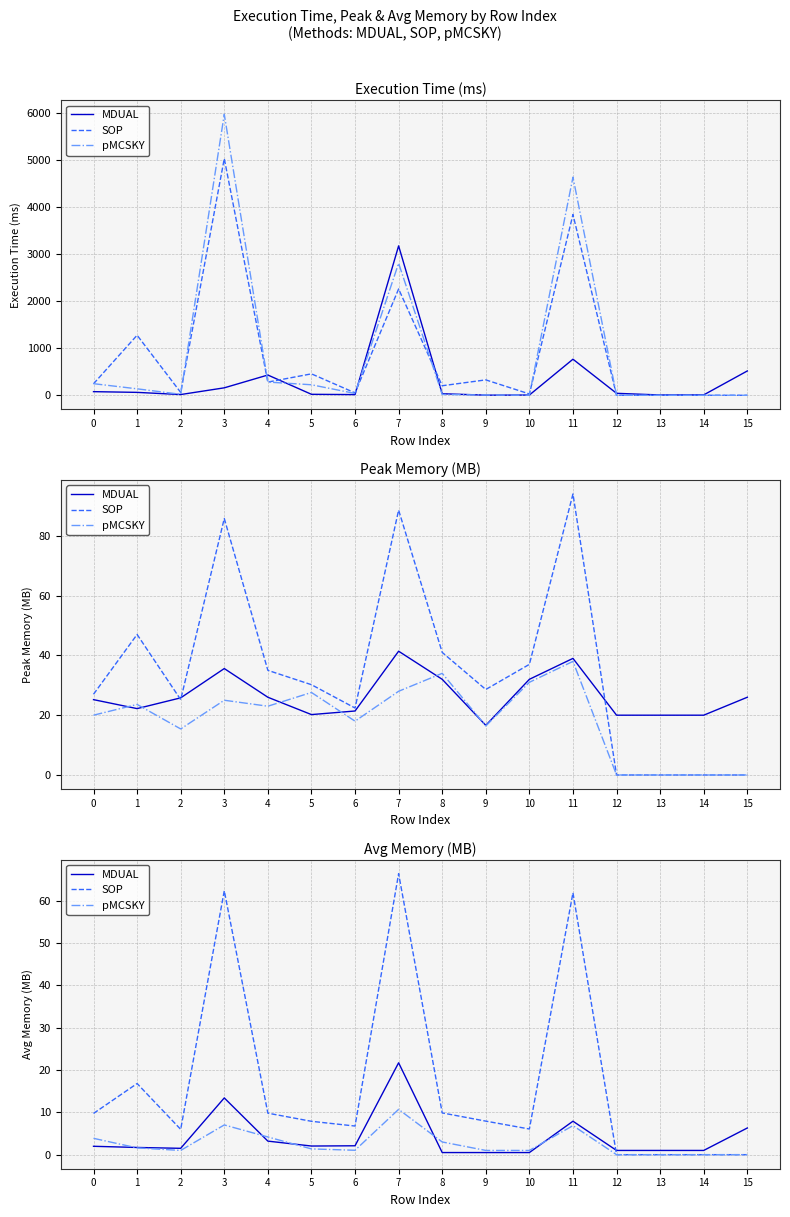

What is the sum of the SOP values at 1 and 15?

16.8